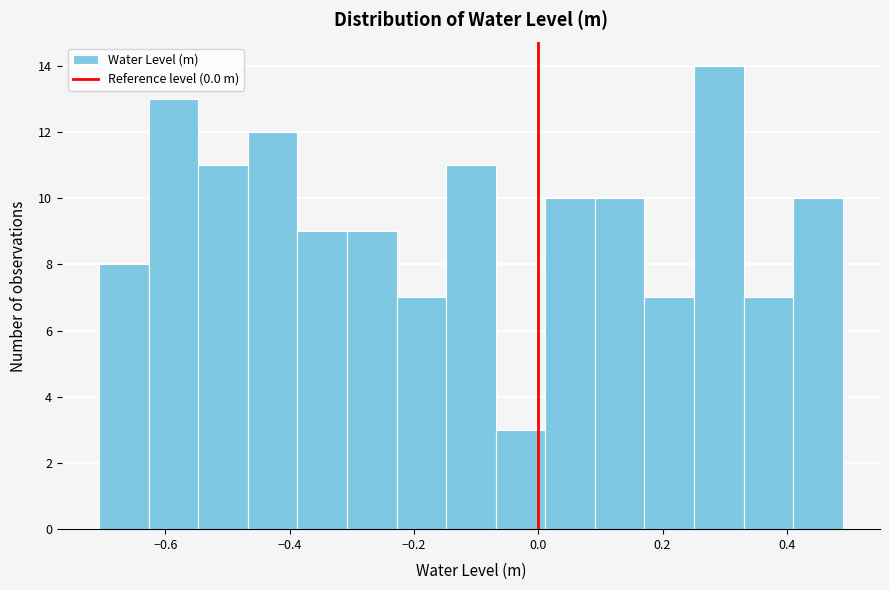

Read against the x-axis, roughly where is the centre of the tallest bar?

0.30